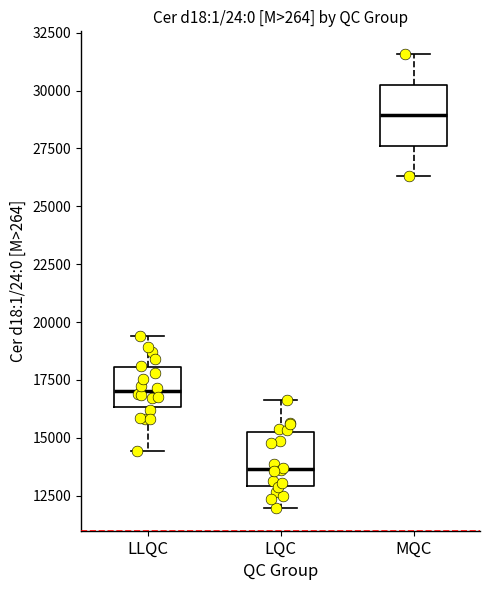

Which box has the lowest median line?

LQC